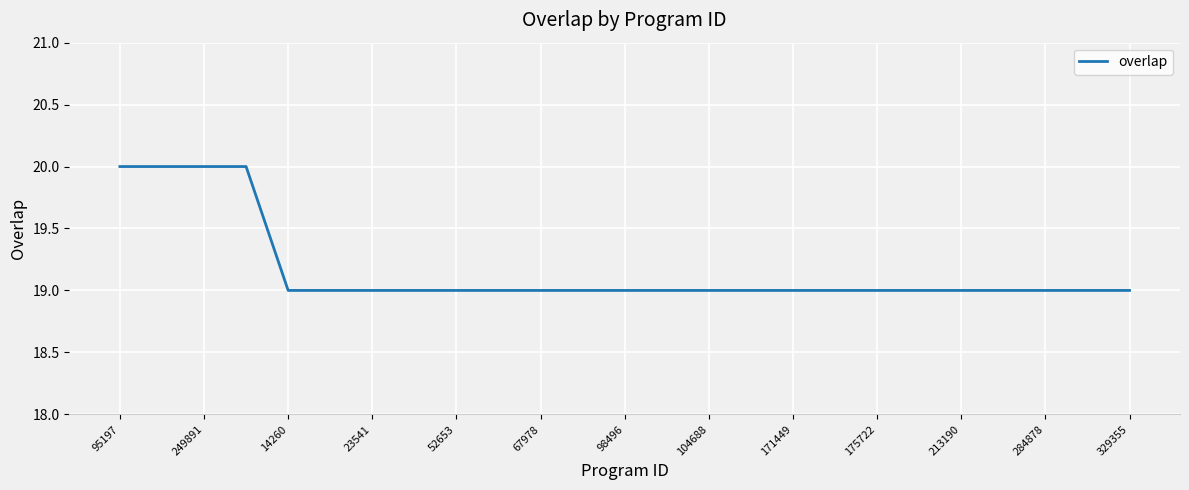

What is the minimum value shown in the chart?

19